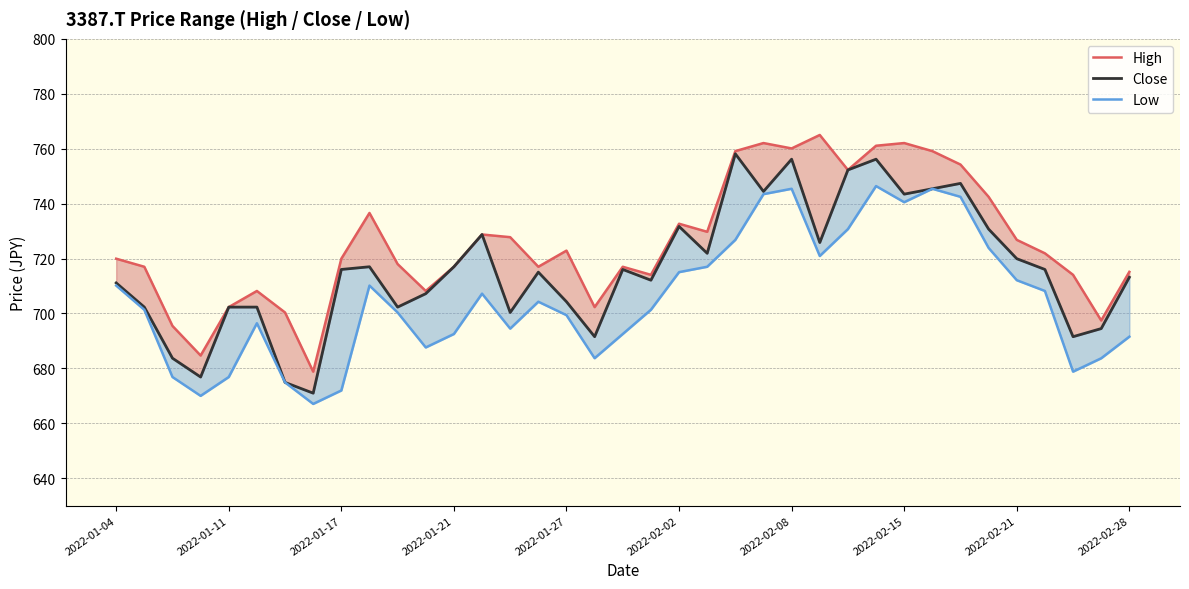

Is the value of High at 22 greater than the value of Low at 24?

Yes